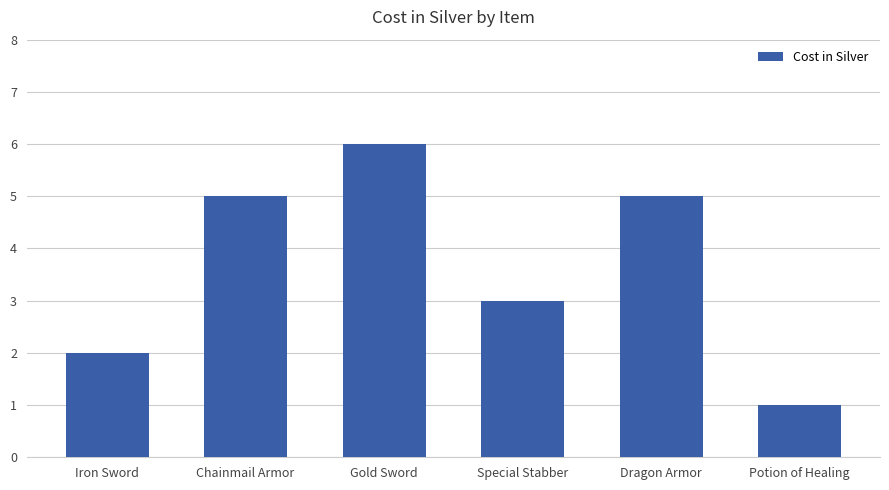

How many values are between 2 and 5?

4